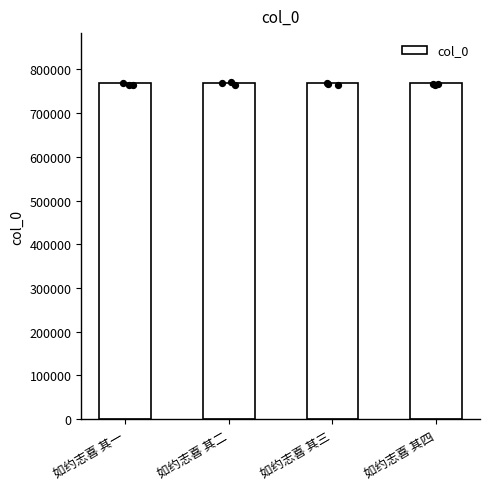

What is the change in value from 如约志喜 其三 to 如约志喜 其四?

+1